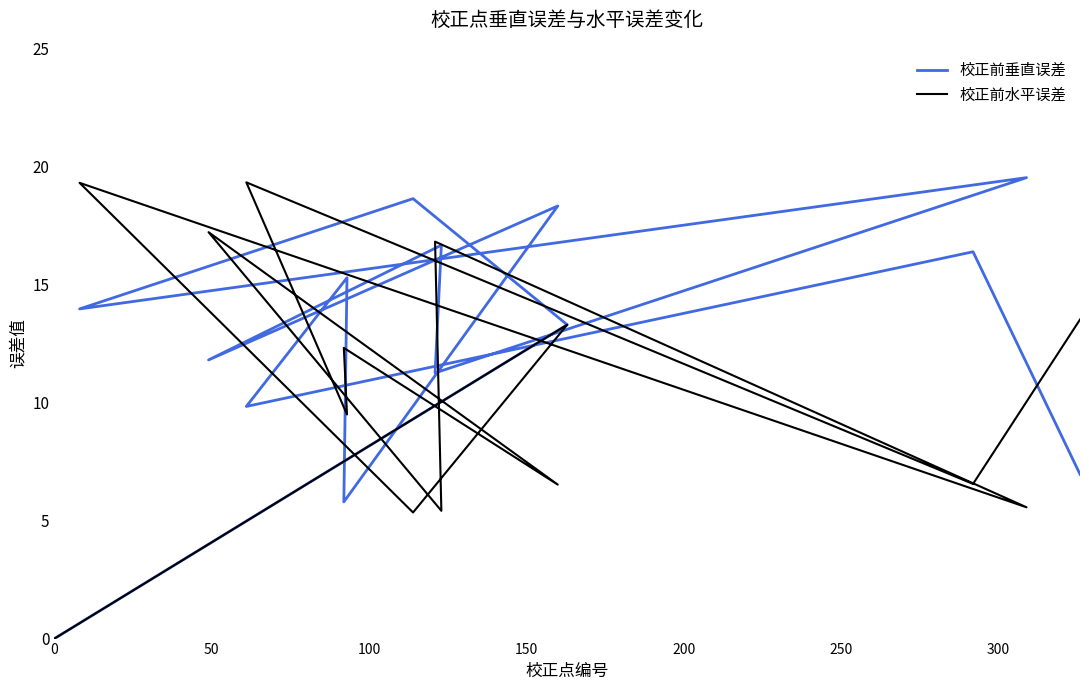

List the series in order of their overall mean, highest first.

校正前垂直误差, 校正前水平误差